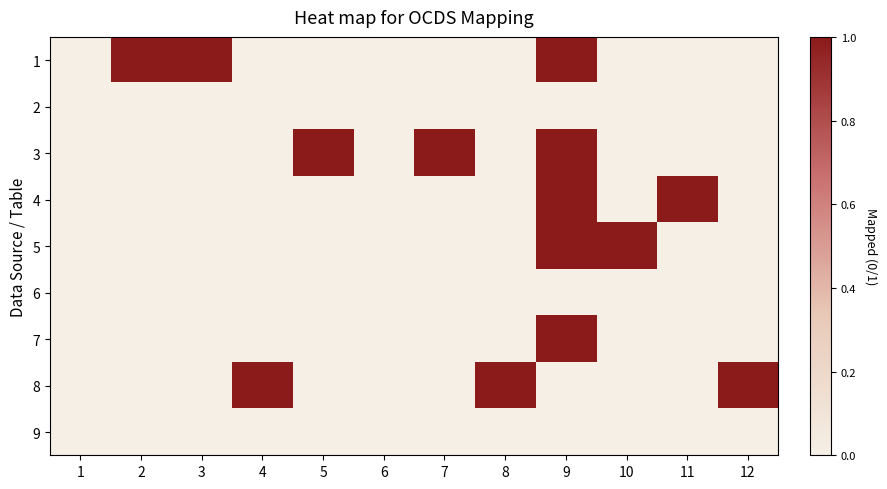

What is the maximum value shown in the chart?

1